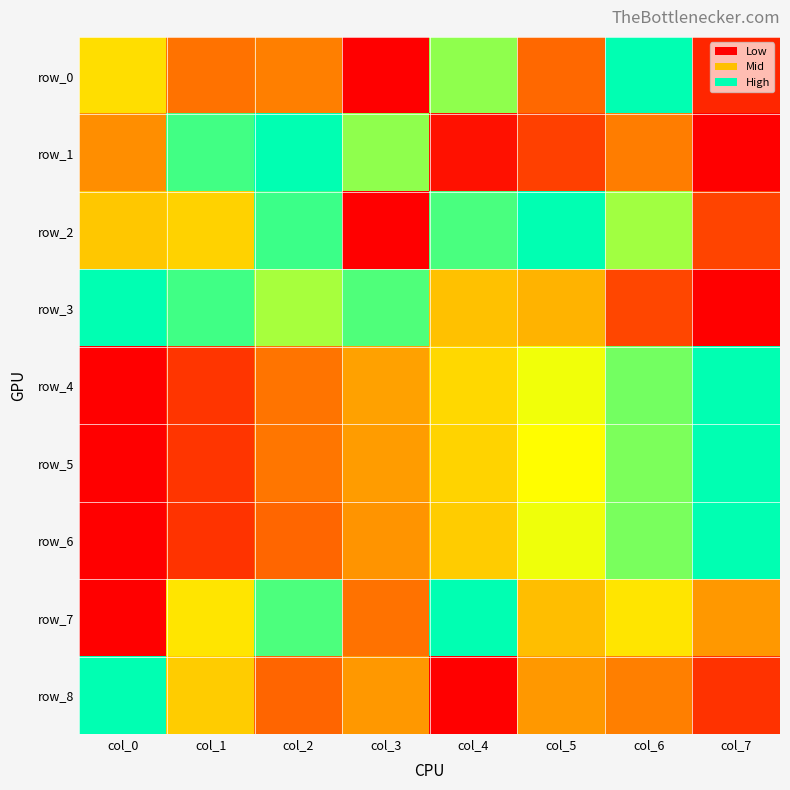

Which category has the lowest value in the row_7 series?

col_0